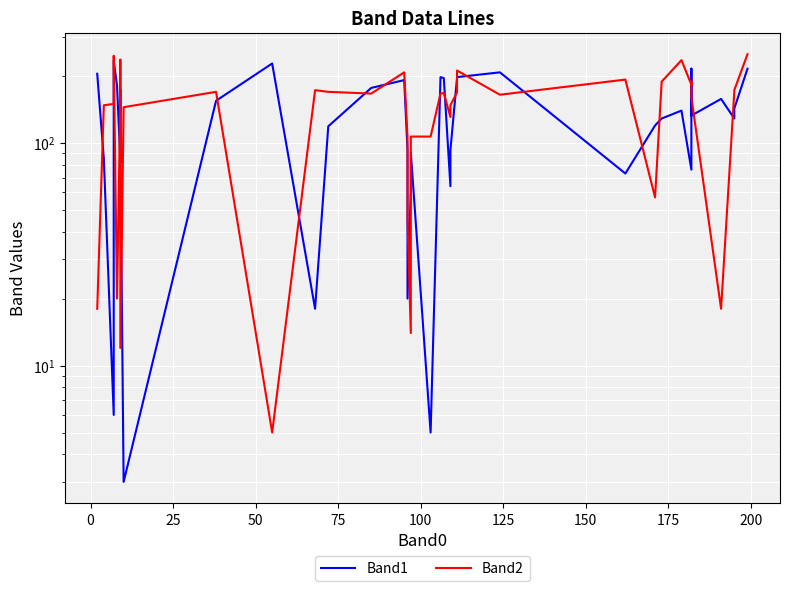

Reading left to right, list all the values displayed in this chart.

Band1: 205	85	6	183	234	181	84	82	174	96	3	155	228	18	119	177	192	93	20	61	91	5	198	196	64	93	196	198	208	73	120	129	140	76	216	133	158	129	143	216
Band2: 18	148	150	169	247	20	159	237	130	12	145	170	5	173	170	167	208	107	46	14	107	107	167	168	131	148	169	212	165	193	57	189	236	183	189	161	18	170	173	251